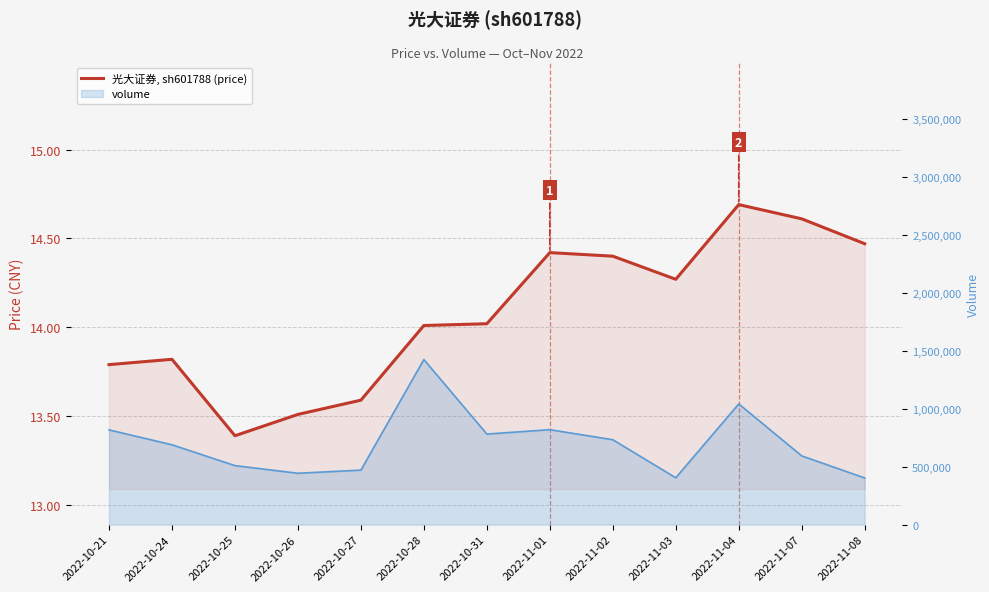

Where is the first local minimum?

2022-10-25